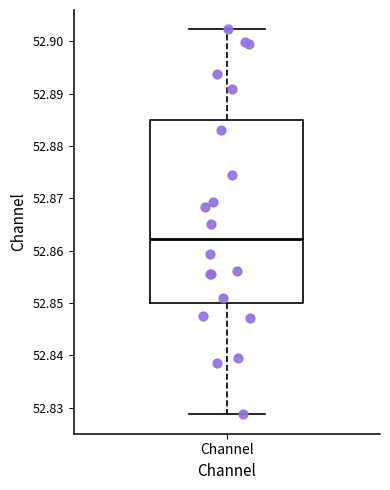

Transcribe this box plot: give where the median line is, the range the box spans, and where the two whiskers end, as read against the y-axis. The values are not printed on the chart, so give them approximately, as read against the axis.

median 52.862, box 52.850 to 52.885, whiskers 52.829 to 52.902